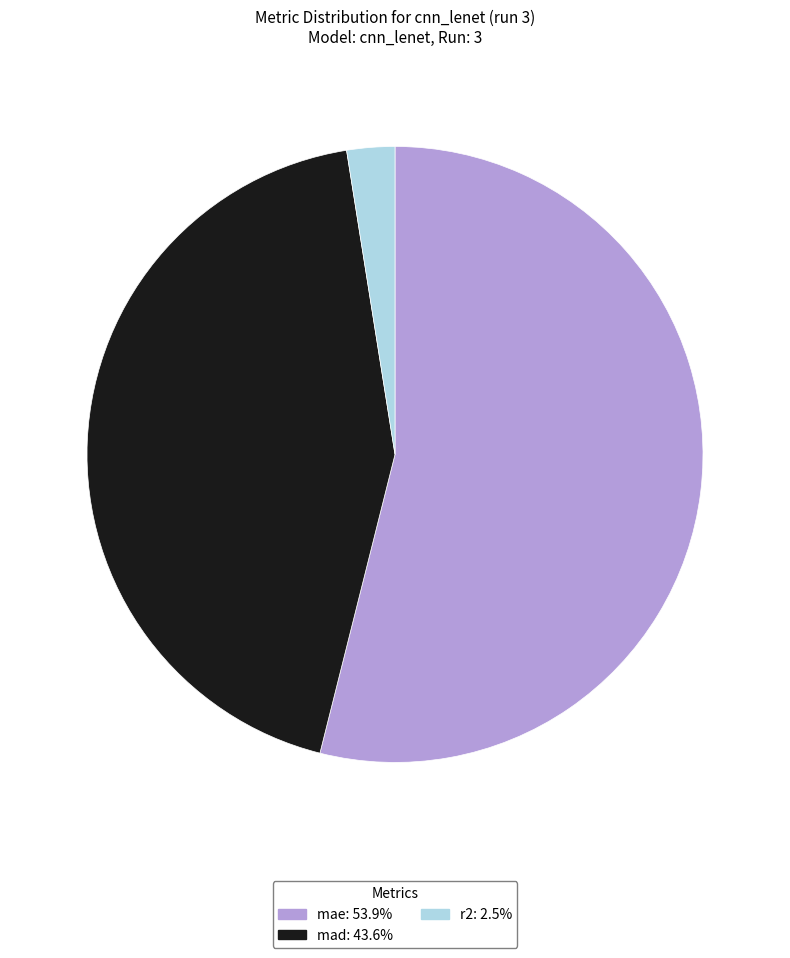

Rank the categories by value from lowest to highest.

r2, mad, mae